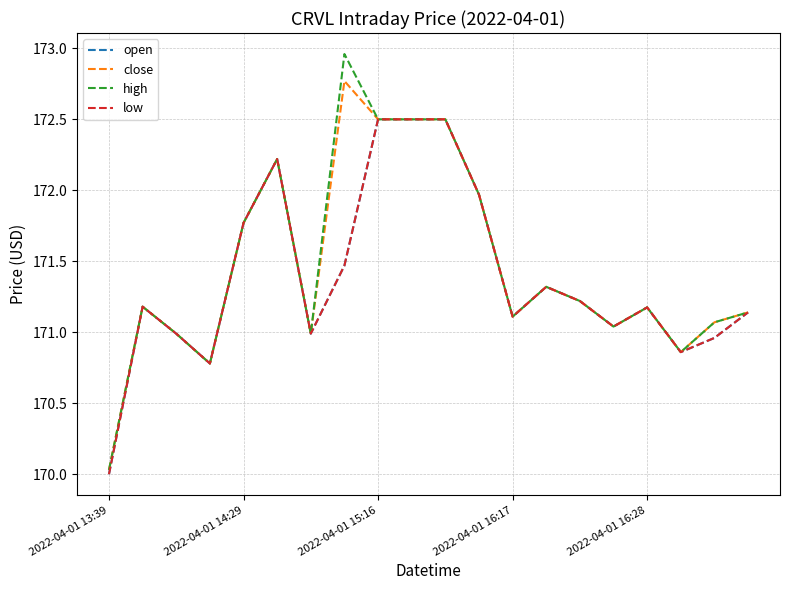

Does the chart have visible grid lines?

Yes